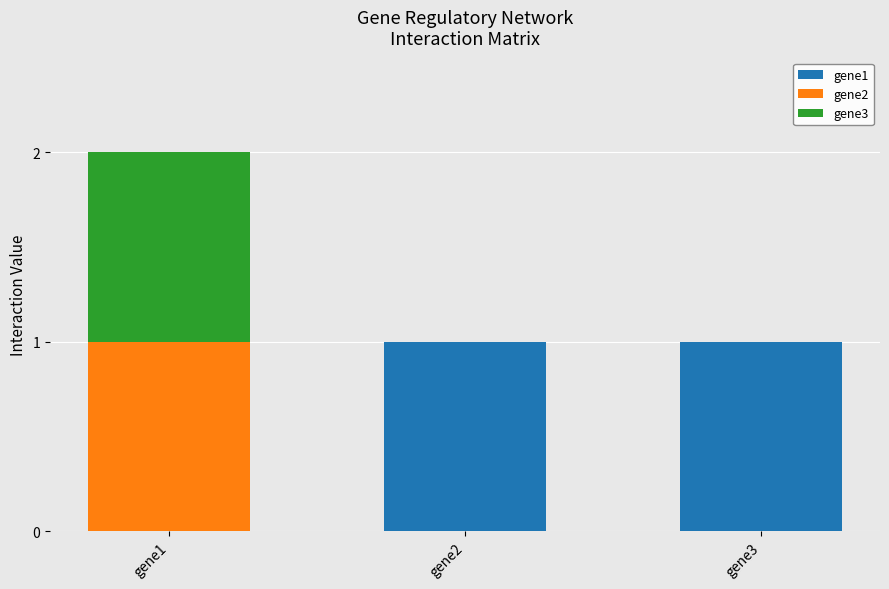

The gene1 series shows 1 at gene1. True or false?

False